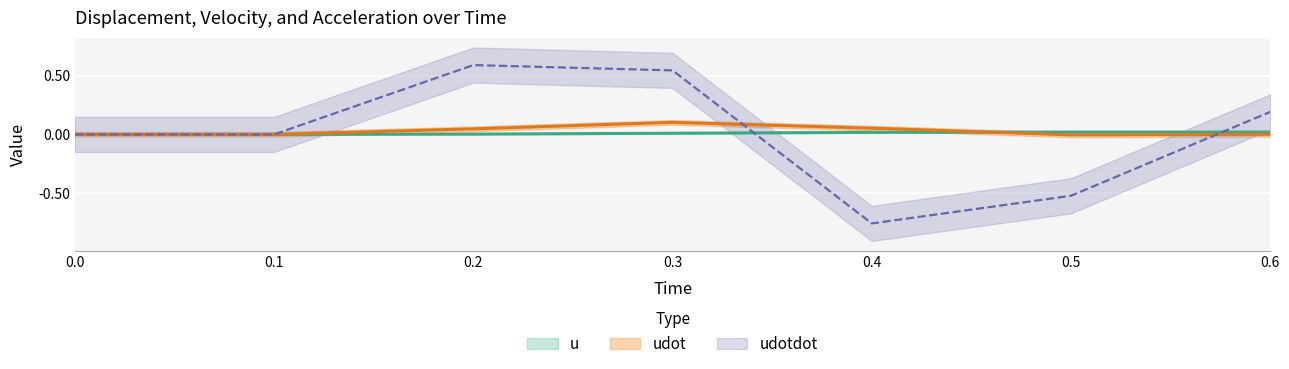

How many lines are shown in the chart?

3